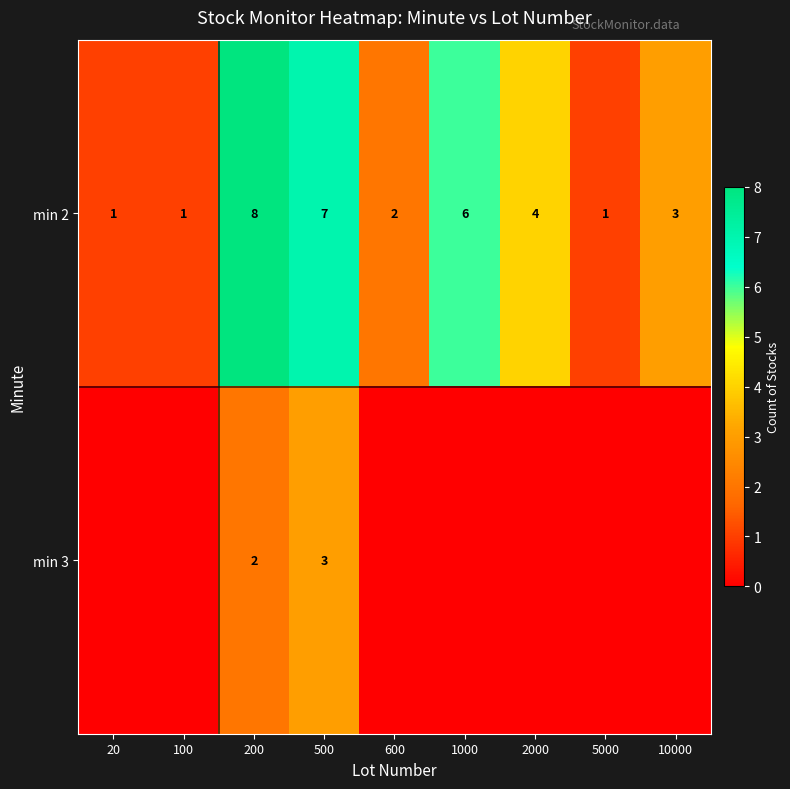

What is the total value across all series at 500?

10